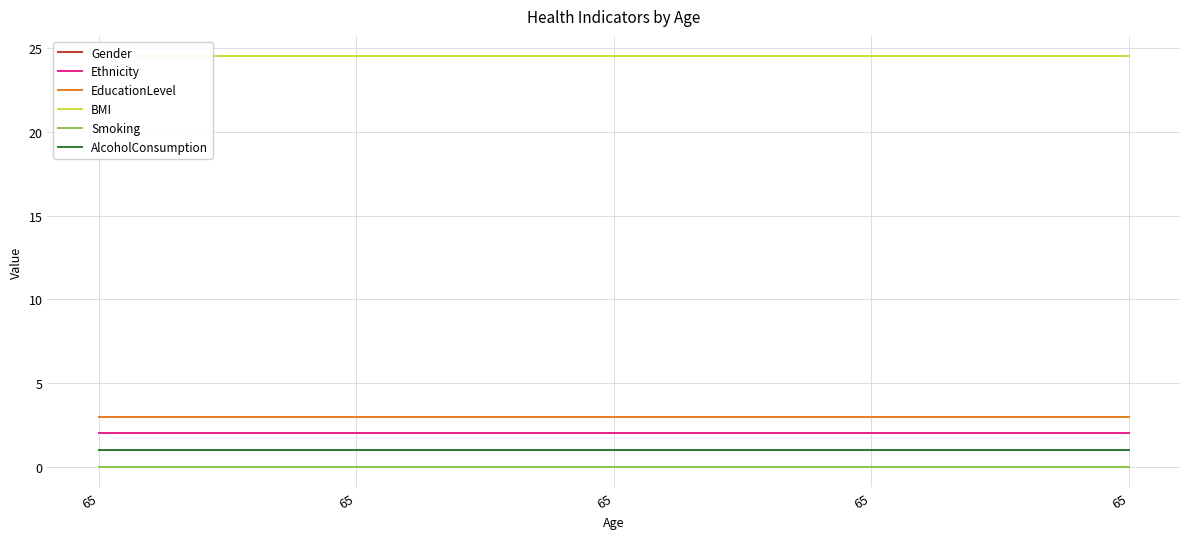

Reading left to right, extract all data points from this chart.

Gender: 65=1.0	65=1.0	65=1.0	65=1.0	65=1.0
Ethnicity: 65=2.0	65=2.0	65=2.0	65=2.0	65=2.0
EducationLevel: 65=3.0	65=3.0	65=3.0	65=3.0	65=3.0
BMI: 65=24.5	65=24.5	65=24.5	65=24.5	65=24.5
Smoking: 65=0.0	65=0.0	65=0.0	65=0.0	65=0.0
AlcoholConsumption: 65=1.0	65=1.0	65=1.0	65=1.0	65=1.0